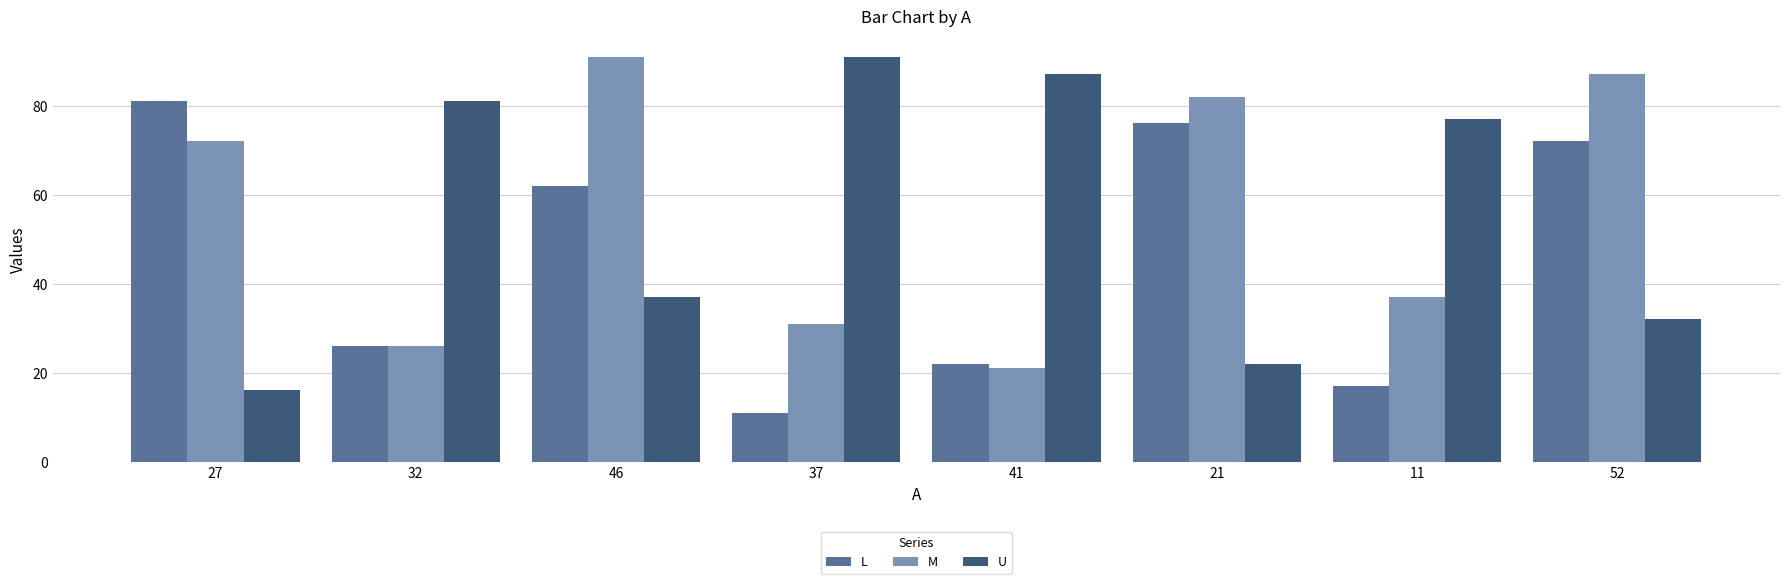

Reading right to left, what are all the values shown in this chart?

L: 52=72	11=17	21=76	41=22	37=11	46=62	32=26	27=81
M: 52=87	11=37	21=82	41=21	37=31	46=91	32=26	27=72
U: 52=32	11=77	21=22	41=87	37=91	46=37	32=81	27=16